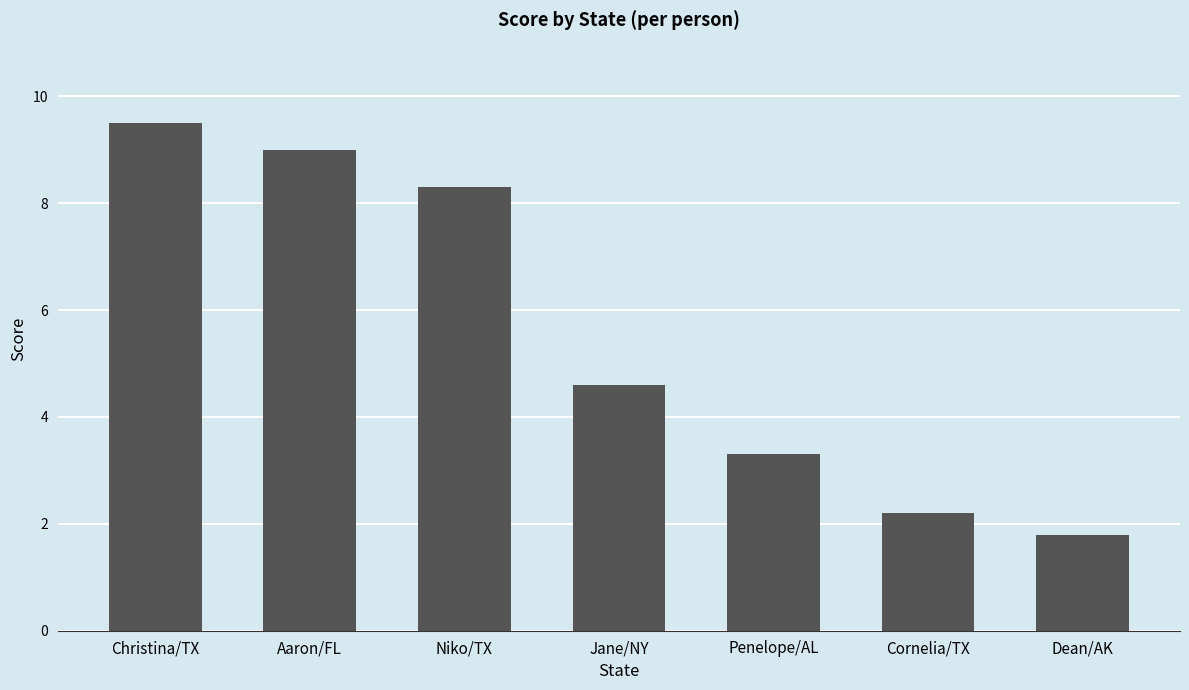

What is the difference between the values at Aaron/FL and Dean/AK?

7.2